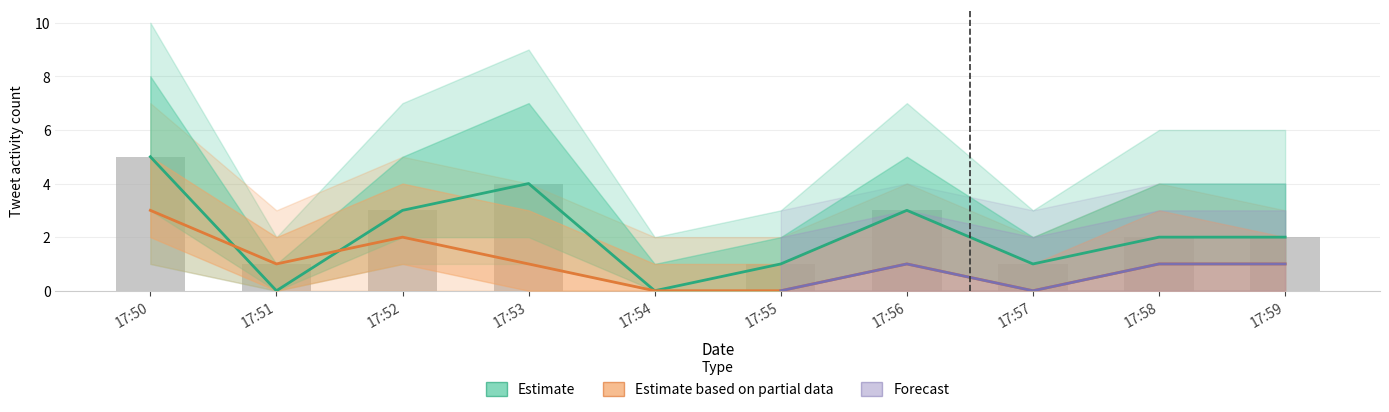

Is it true that favorites equals 0 at 17:54?

True